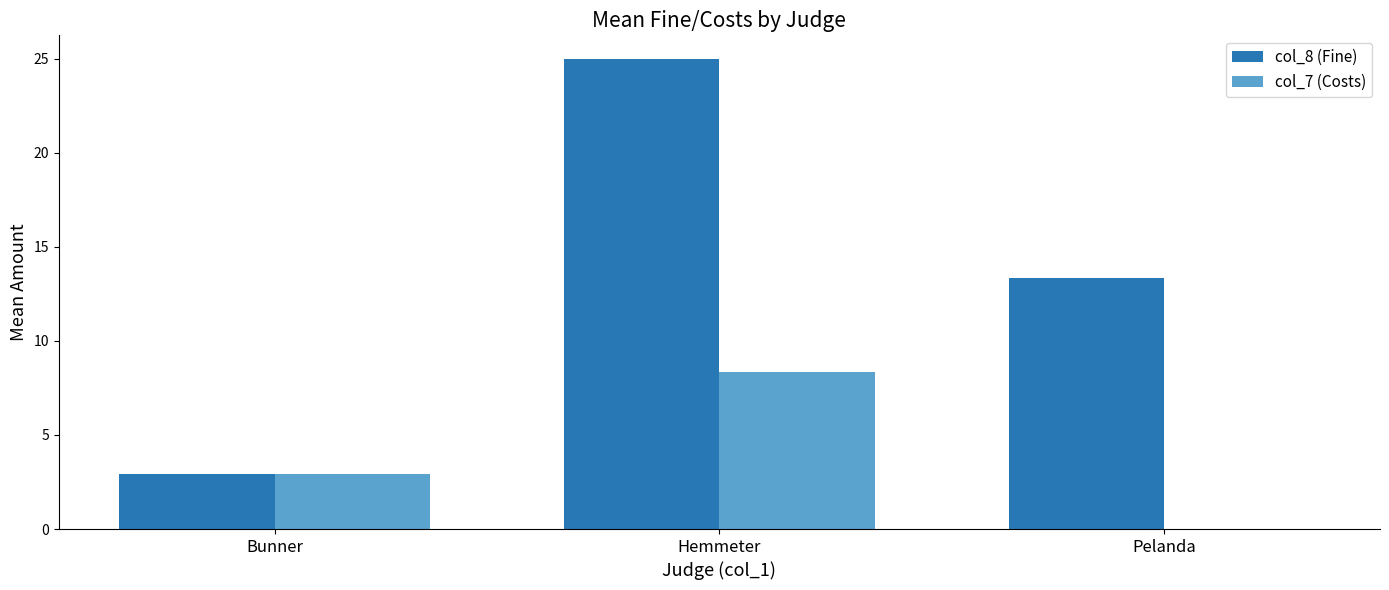

Which series has the largest total across all categories?

col_8 (Fine)